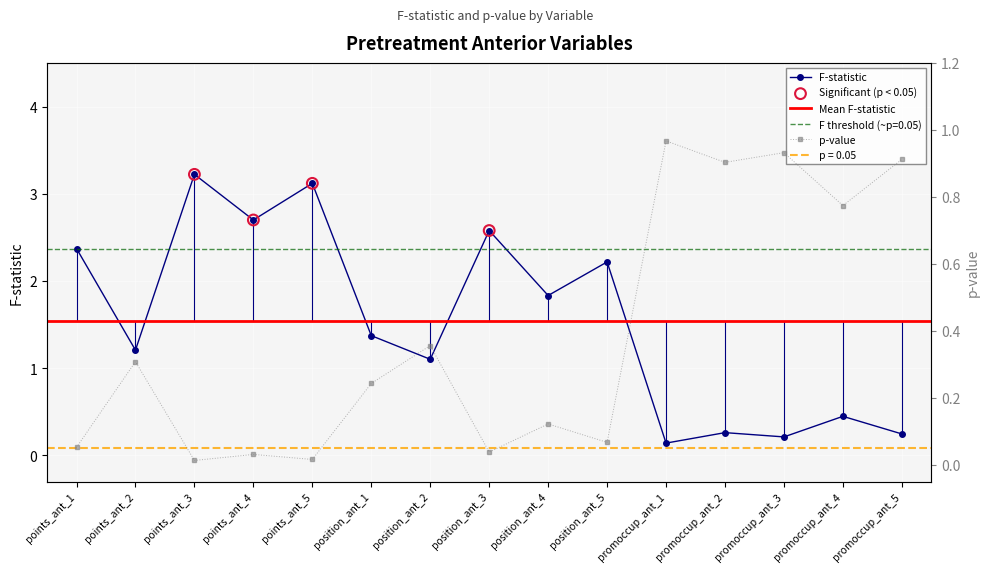

At how many categories does at least one series exceed 2?

6